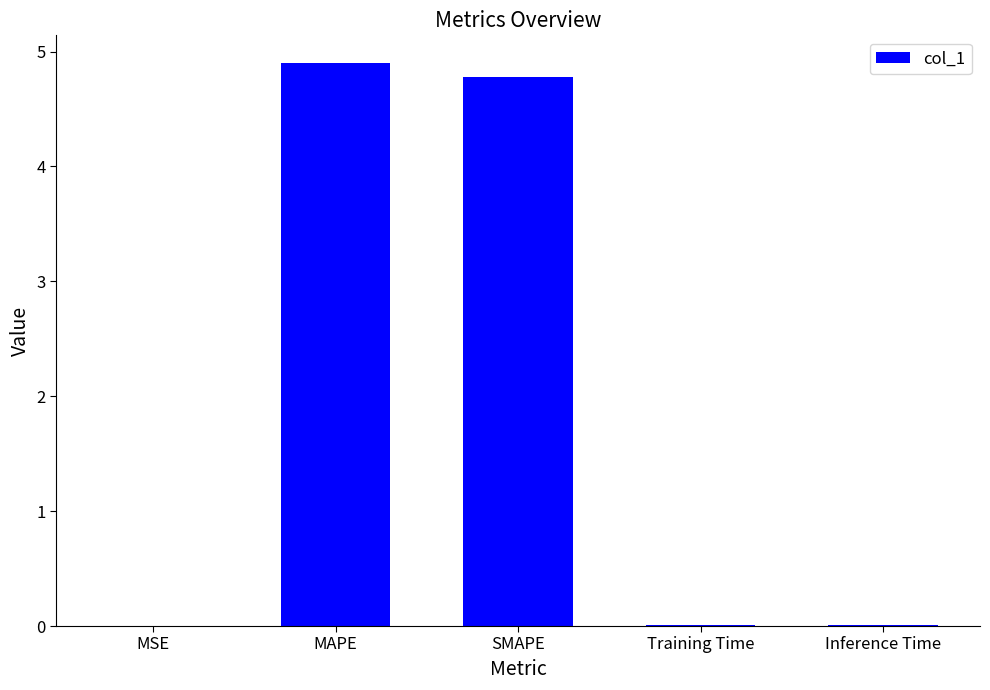

Between Training Time and MAPE, which is larger?

MAPE